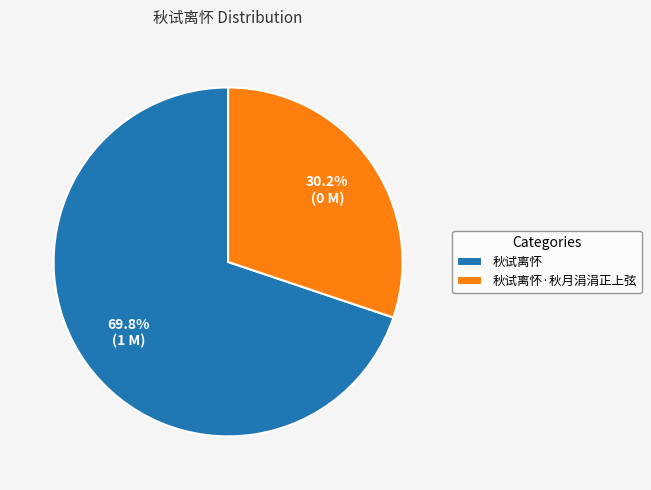

What percentage is the 秋试离怀·秋月涓涓正上弦 slice, to the nearest percent?

30%